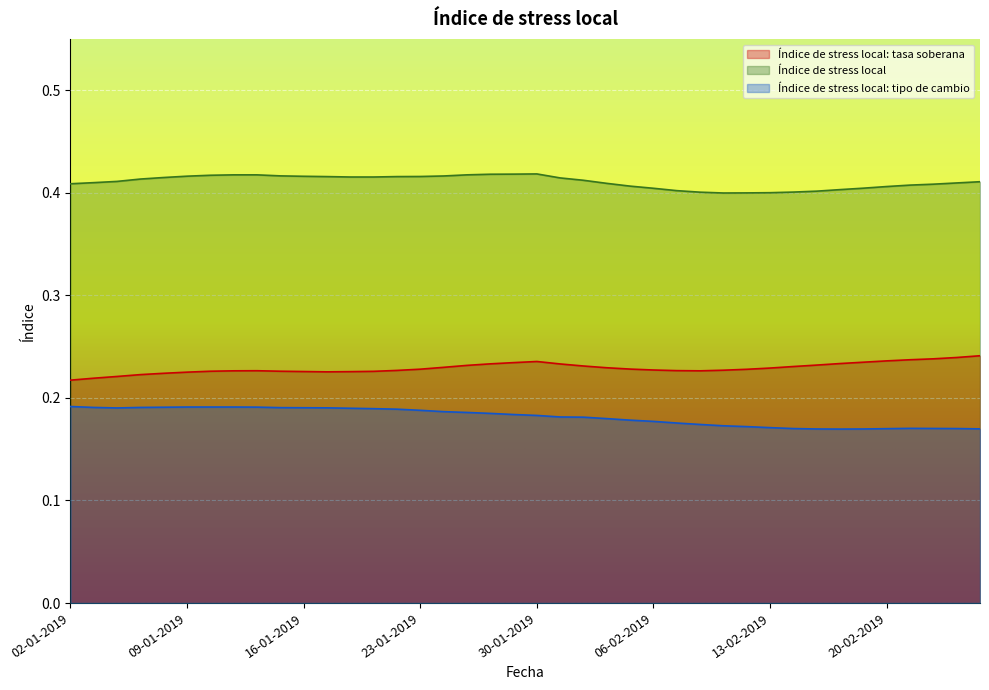

What is the total value across all series at 15-01-2019?

0.8